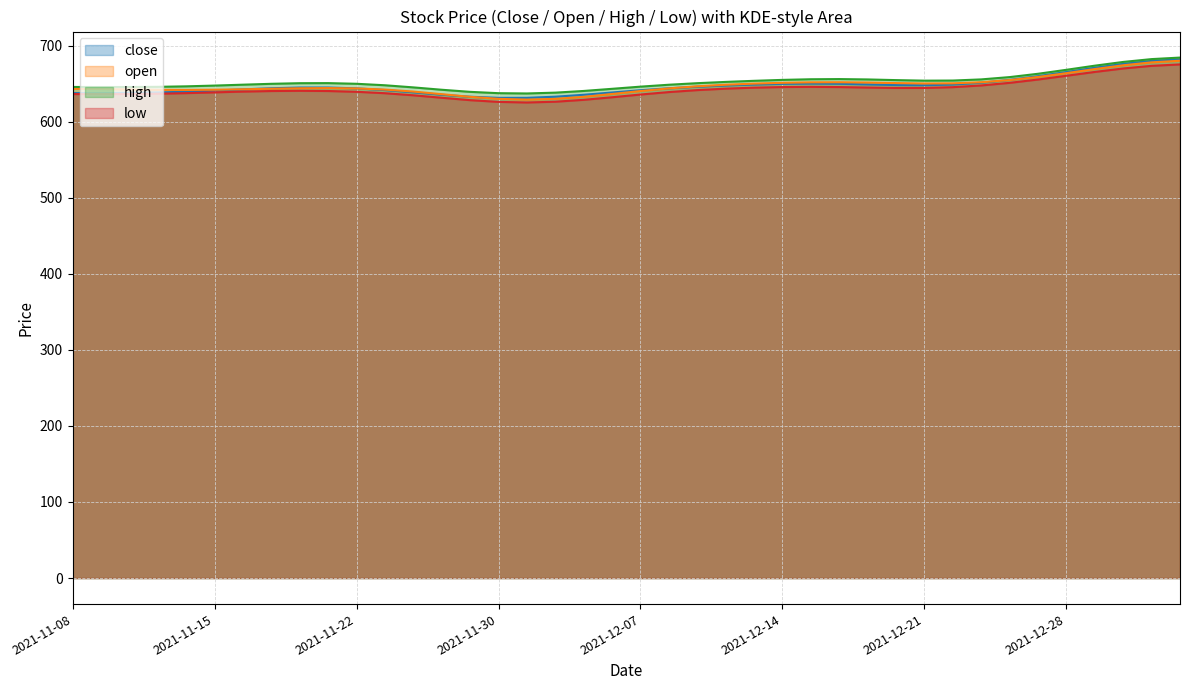

What is the difference between the maximum and minimum values in the close series?

50.7